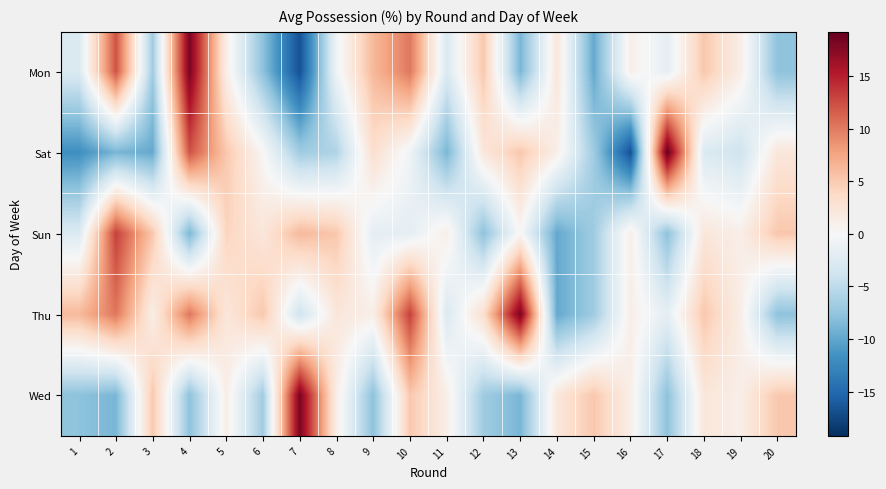

Count the number of data series in this chart.

5